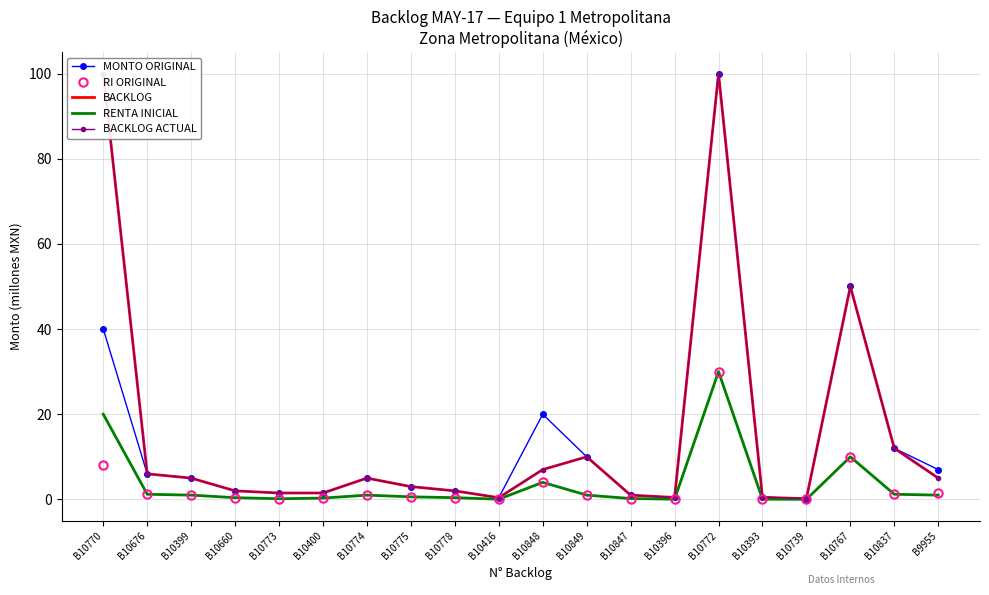

The value of RENTA INICIAL at B10767 is 5.2. True or false?

False